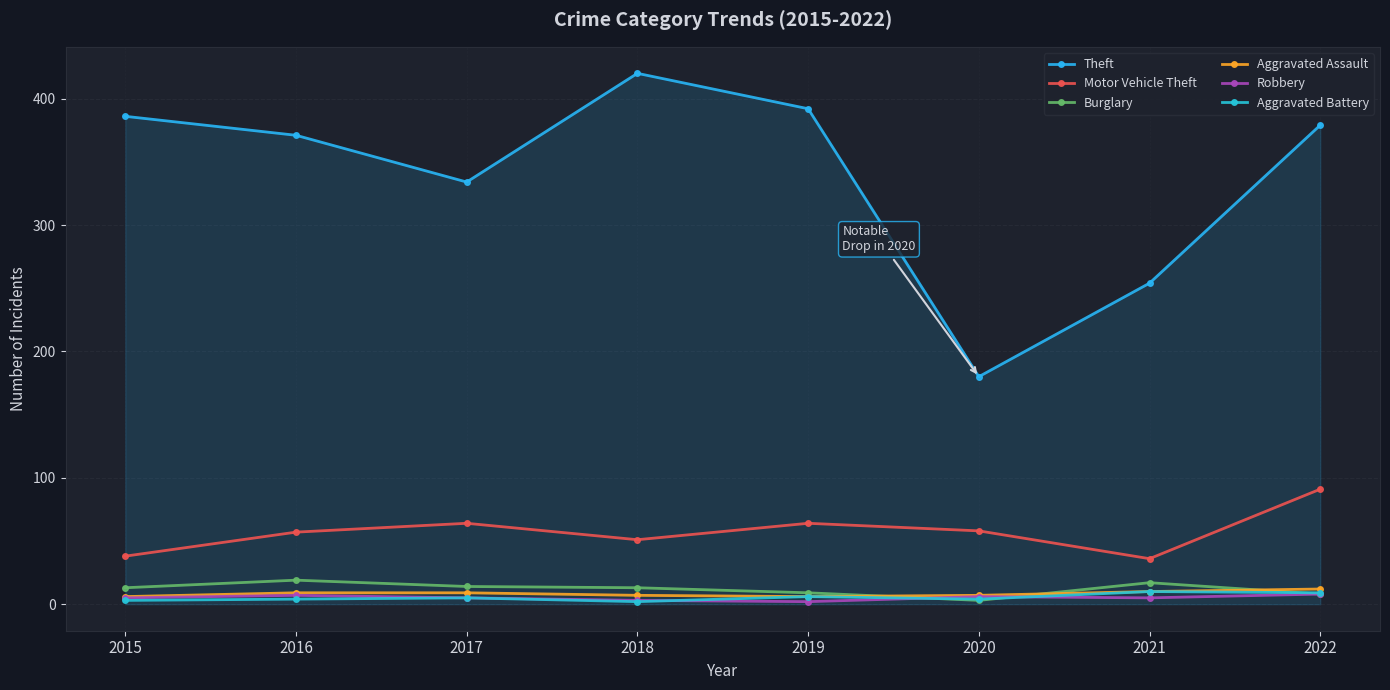

How many lines are shown in the chart?

6